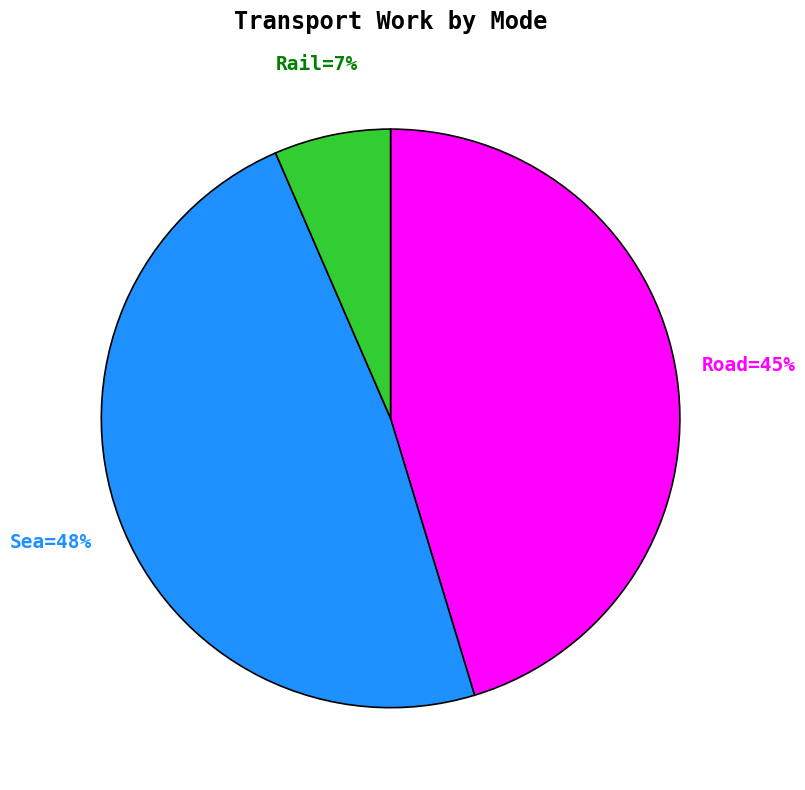

Does any single category account for the majority?

No